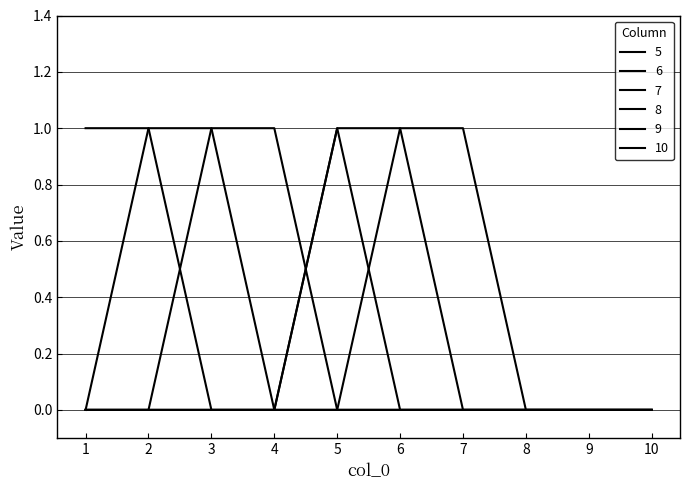

Which category has the lowest value in the 8 series?

1